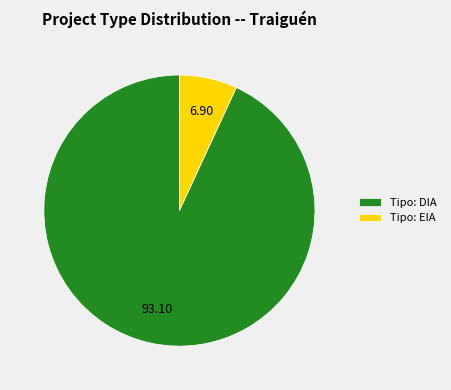

How many slices are in this pie chart?

2